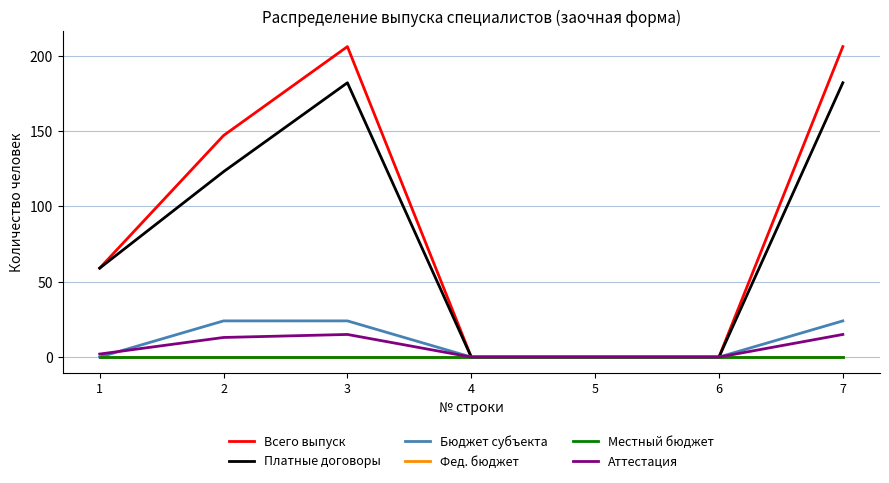

In Платные договоры, how many points are higher than both neighbors (excluding endpoints)?

1